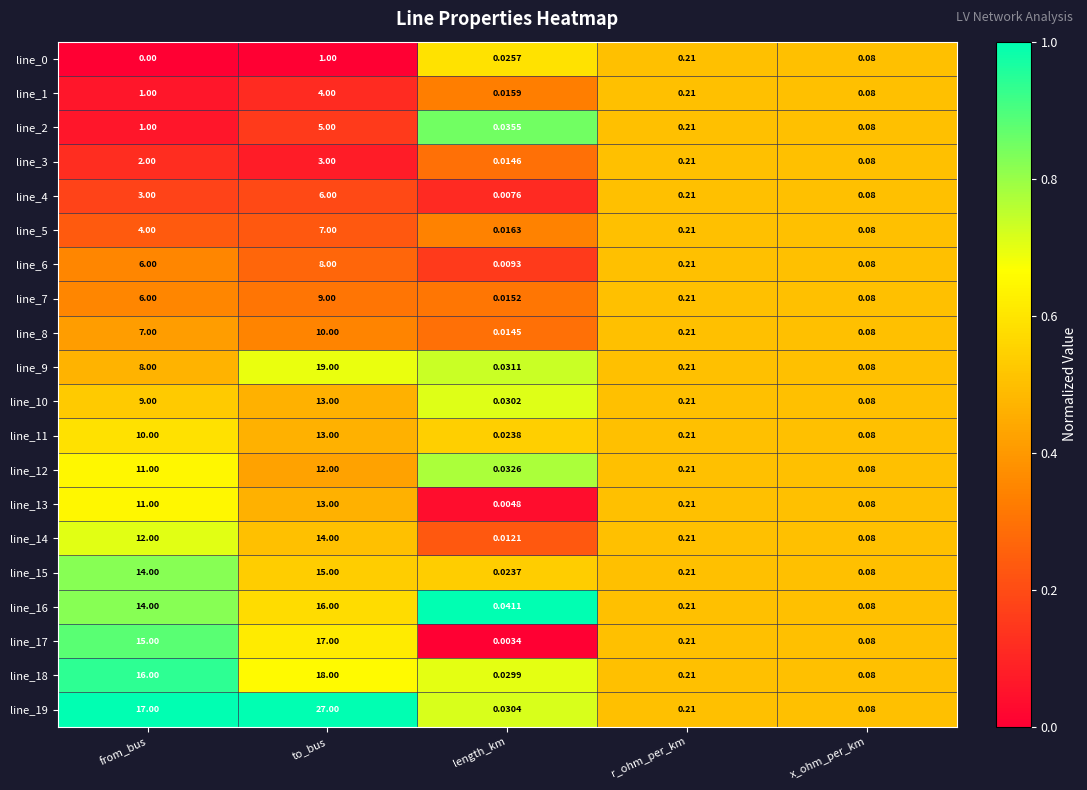

Is the value of line_3 at to_bus greater than the value of line_12 at to_bus?

No